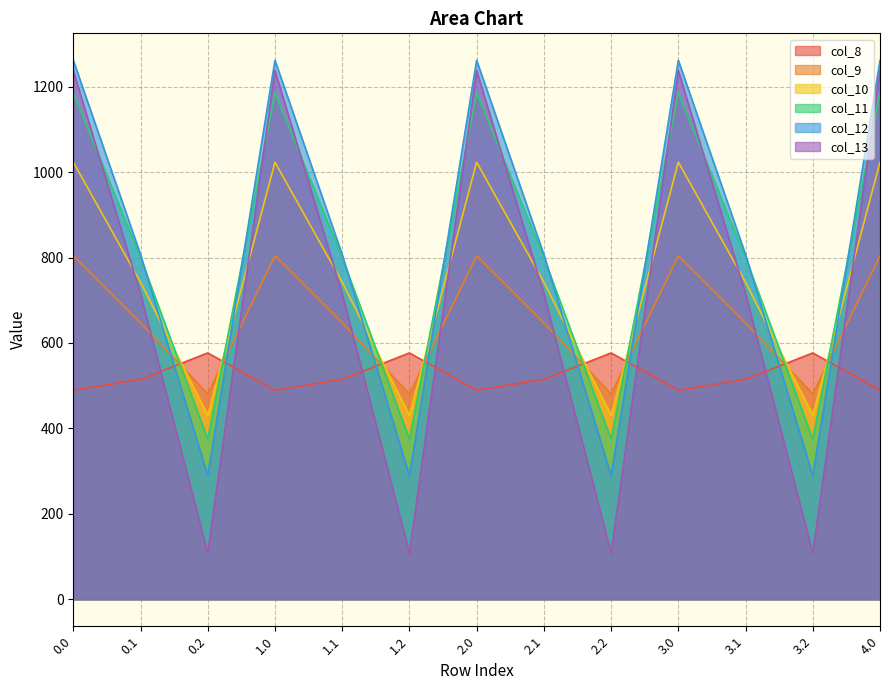

The col_11 series shows 800.2 at 0.1. True or false?

True